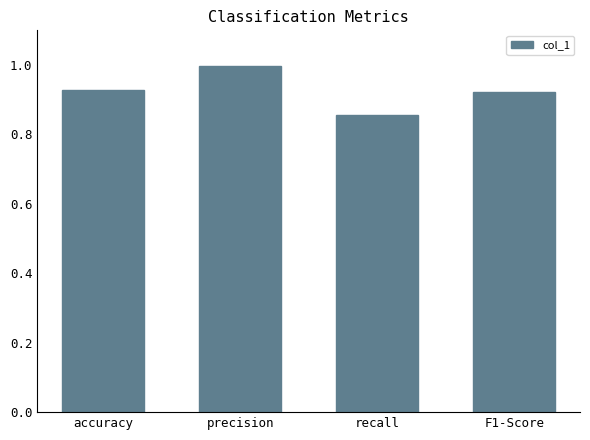

At which category does the chart reach its peak across all series?

precision